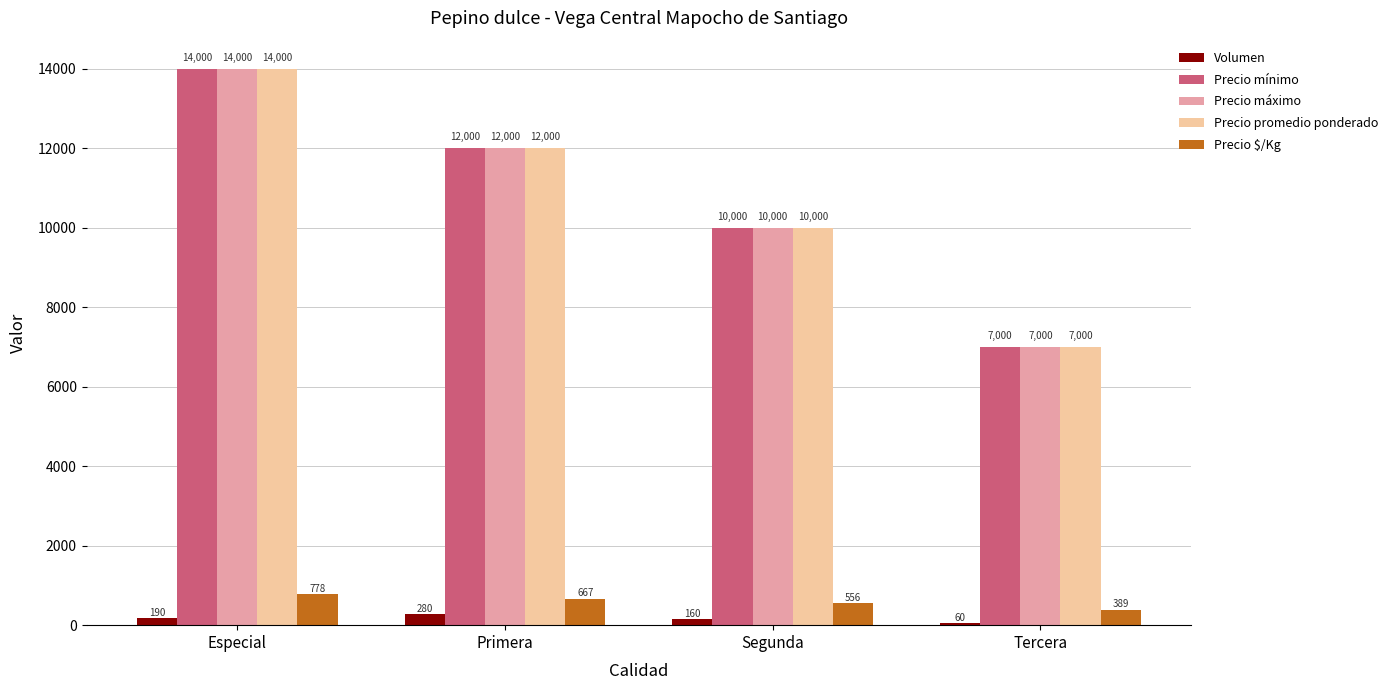

At which label is Precio $/Kg closest to 583?

Segunda